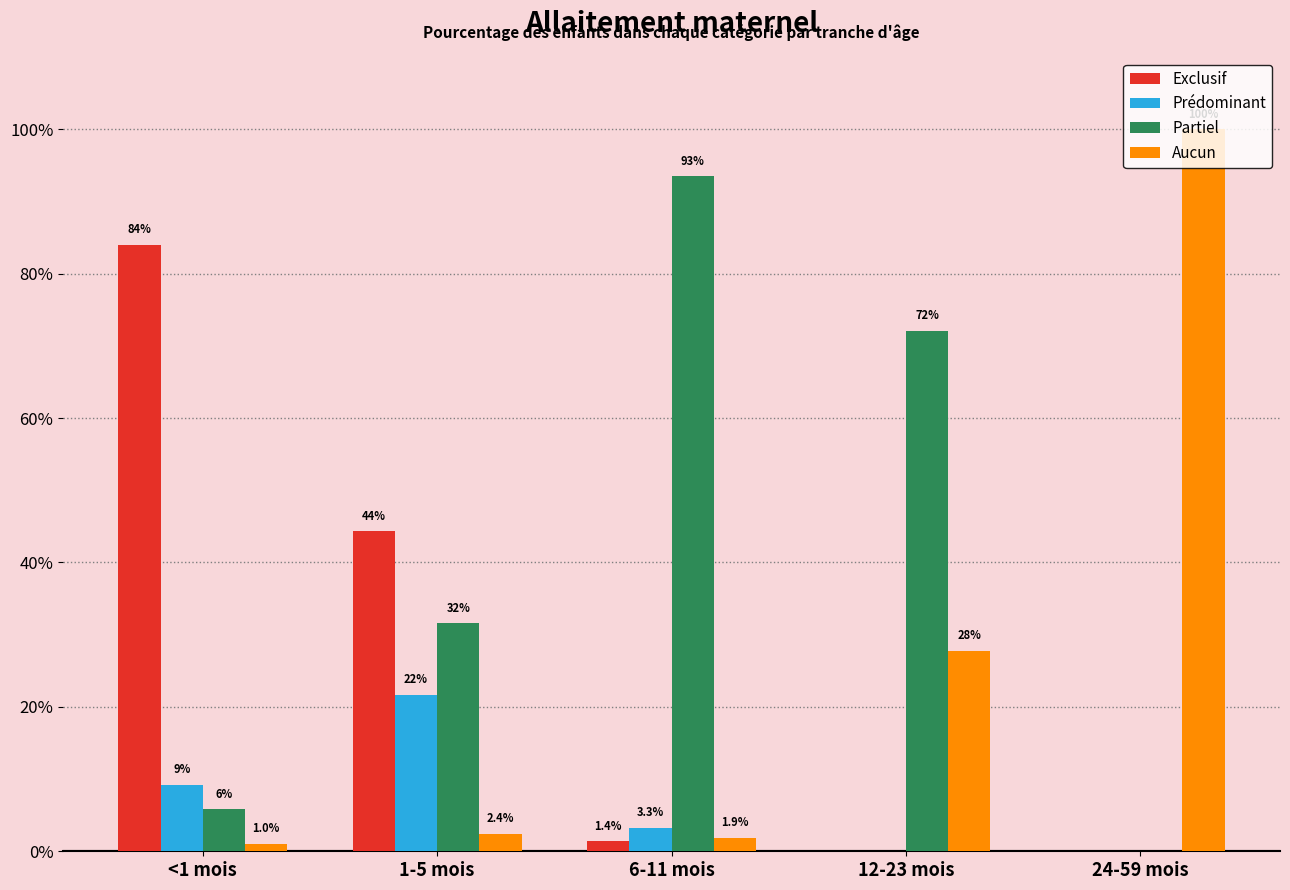

What are all the series names shown in the legend?

Exclusif, Prédominant, Partiel, Aucun